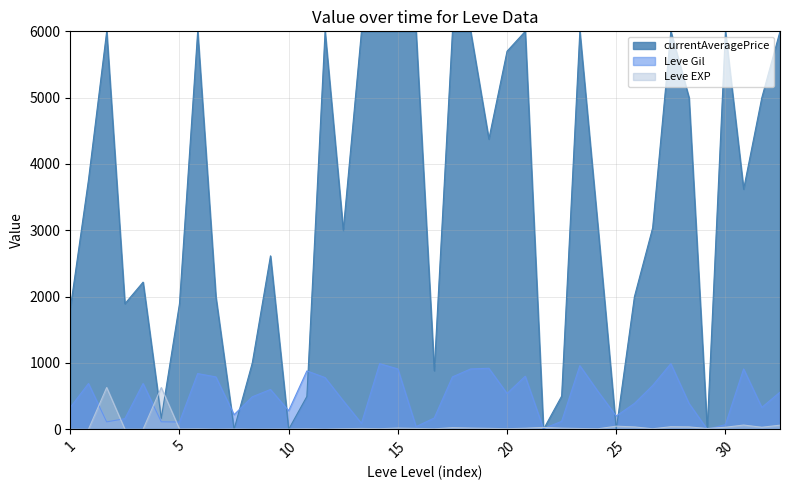

The value of currentAveragePrice at 5 is 2478. True or false?

False